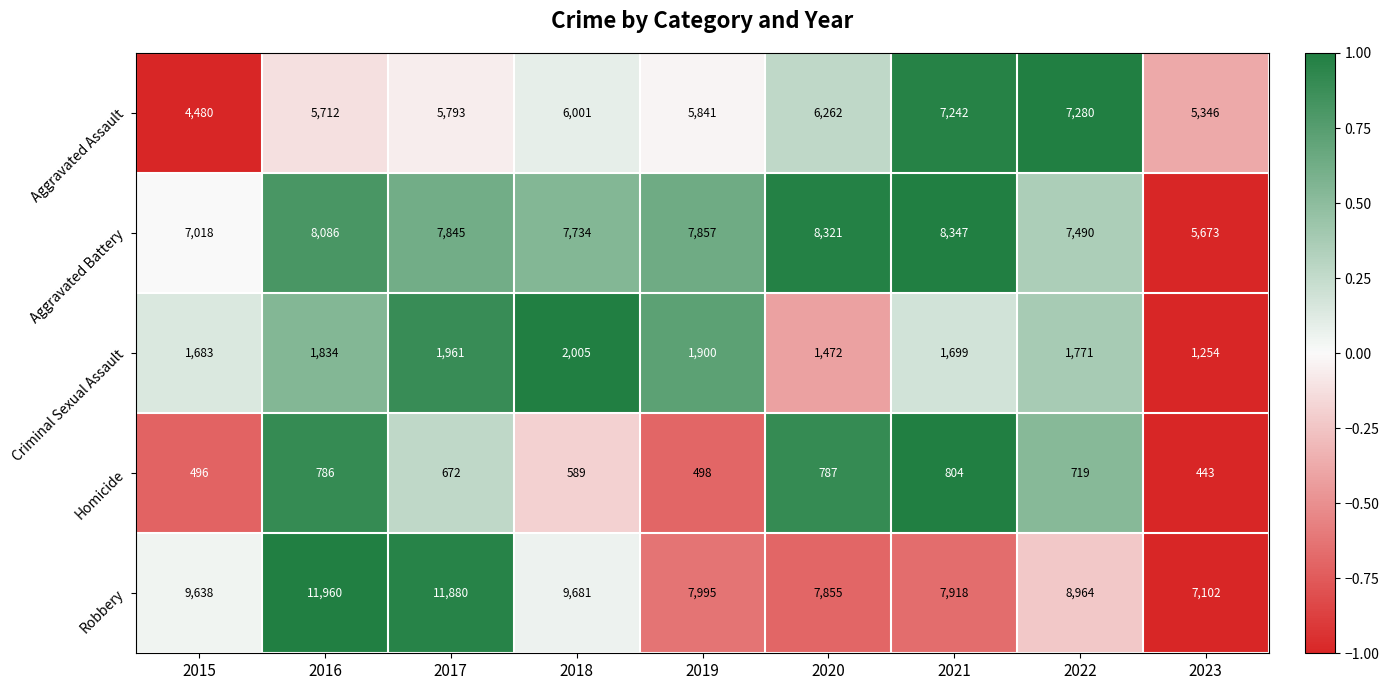

Is it true that Aggravated Assault equals 2939 at 2018?

False